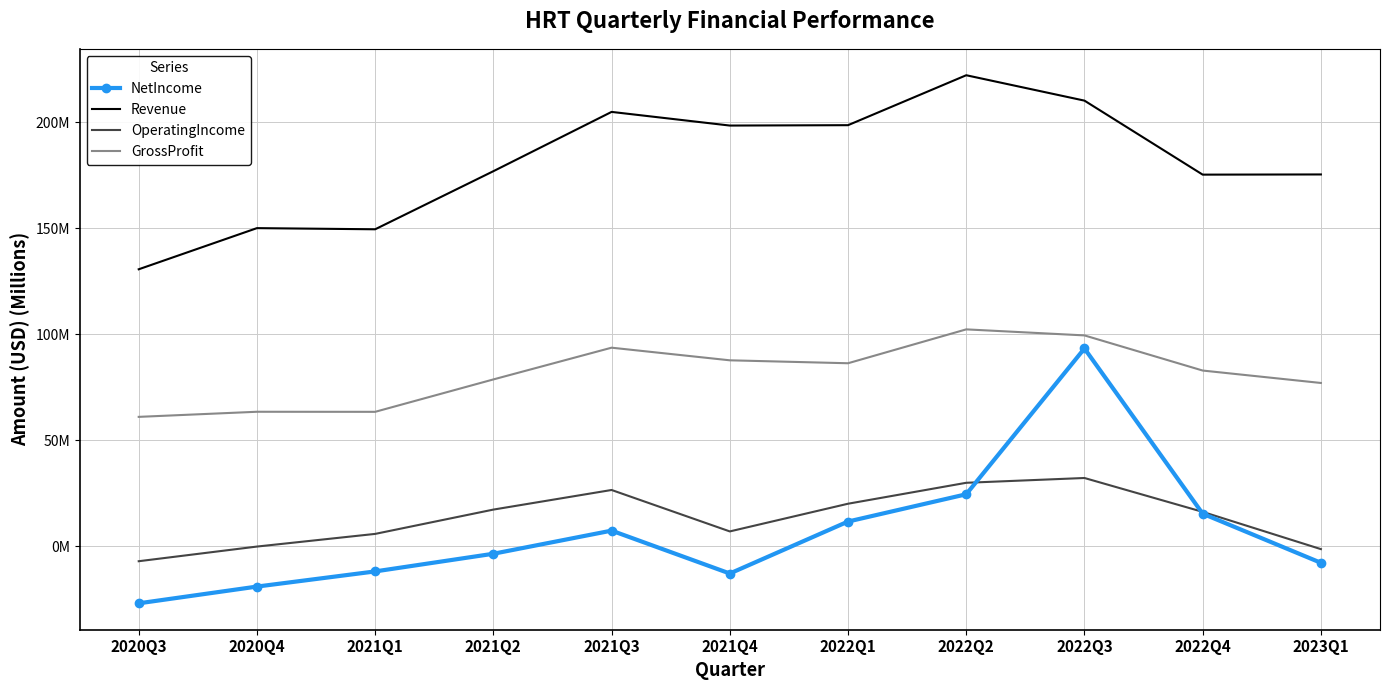

Rank the series at 2021Q4 from highest to lowest value.

Revenue, GrossProfit, OperatingIncome, NetIncome